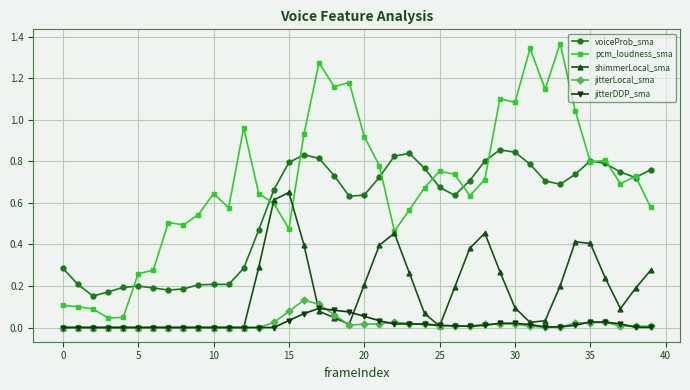

What is the sum of all pcm_loudness_sma values?

27.8